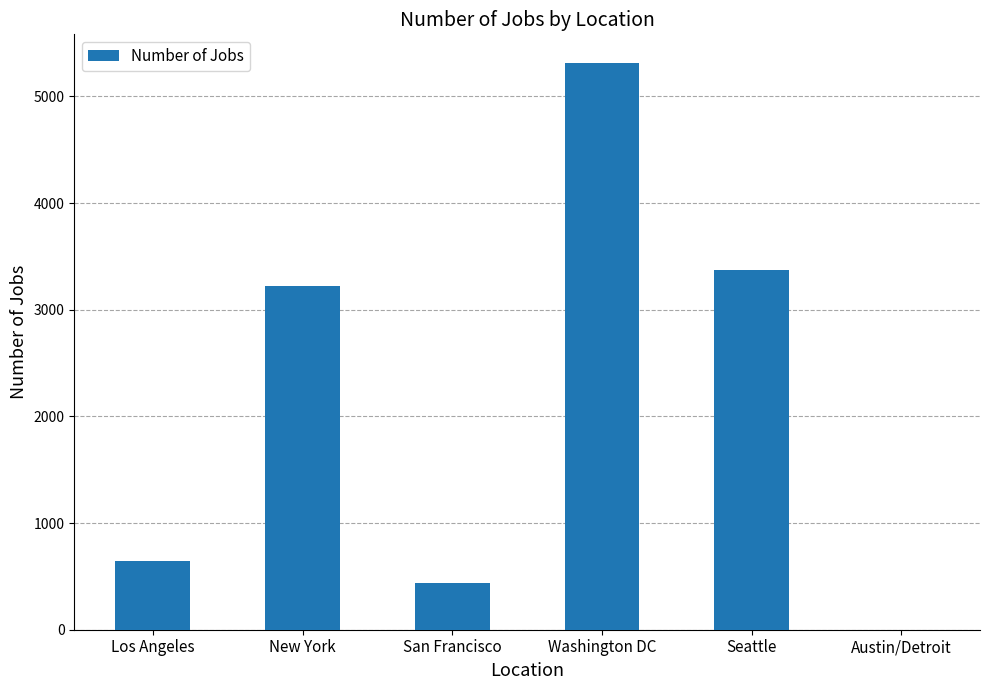

Which has a higher value, Washington DC or Los Angeles?

Washington DC